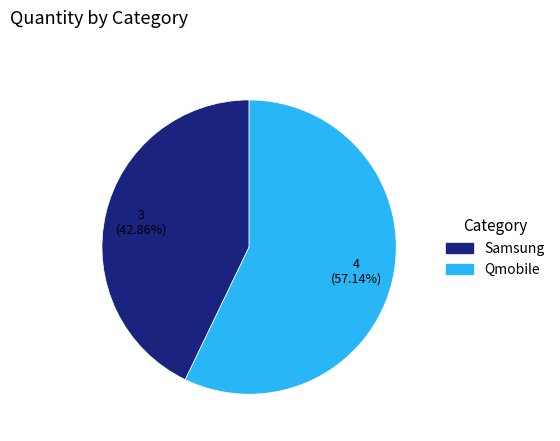

The Samsung slice represents 43% of the pie. True or false?

True